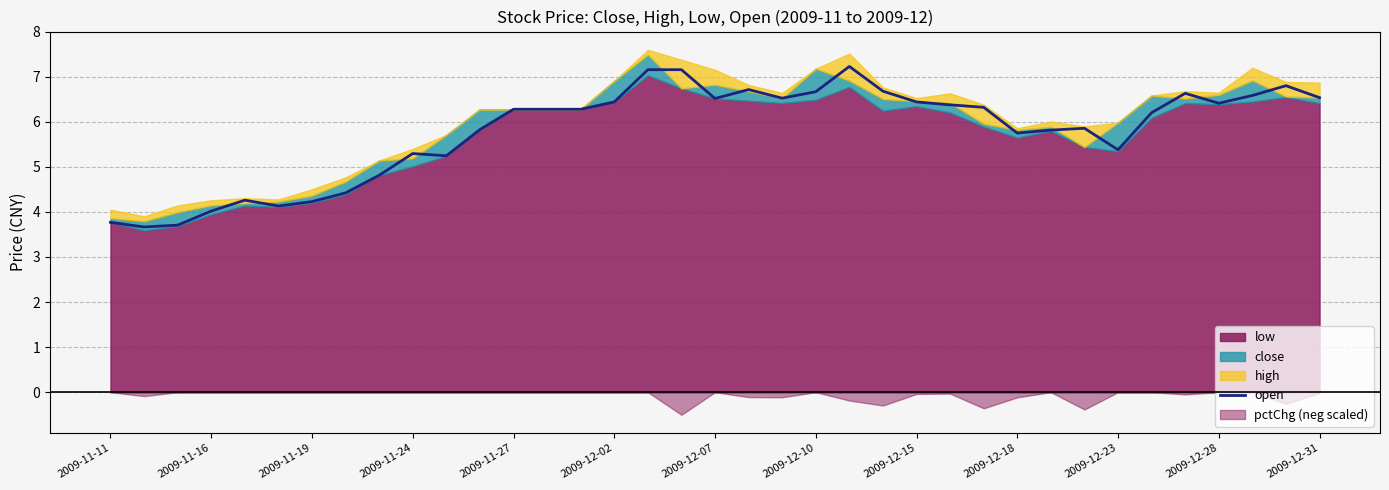

Is it true that open equals 3.8 at 2009-11-11?

True